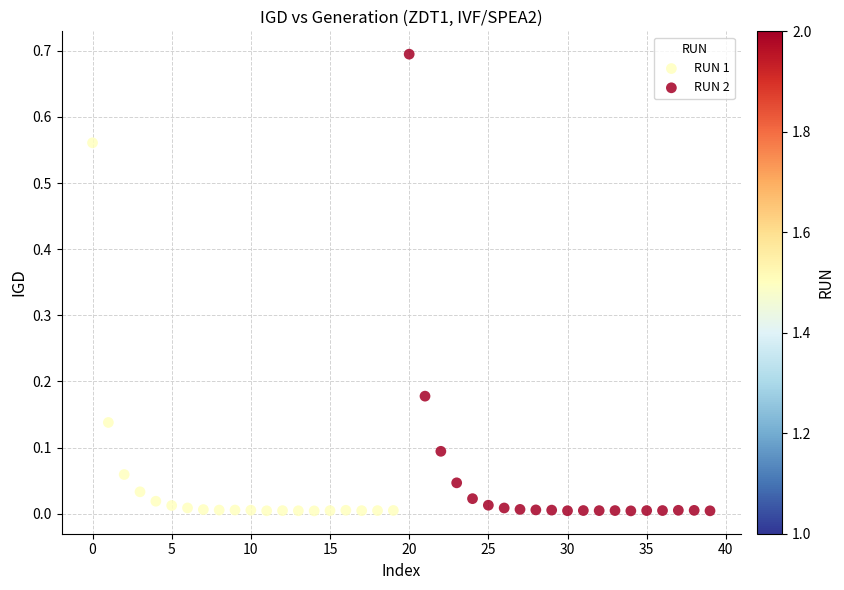

Which series reaches the maximum Y coordinate?

RUN 2